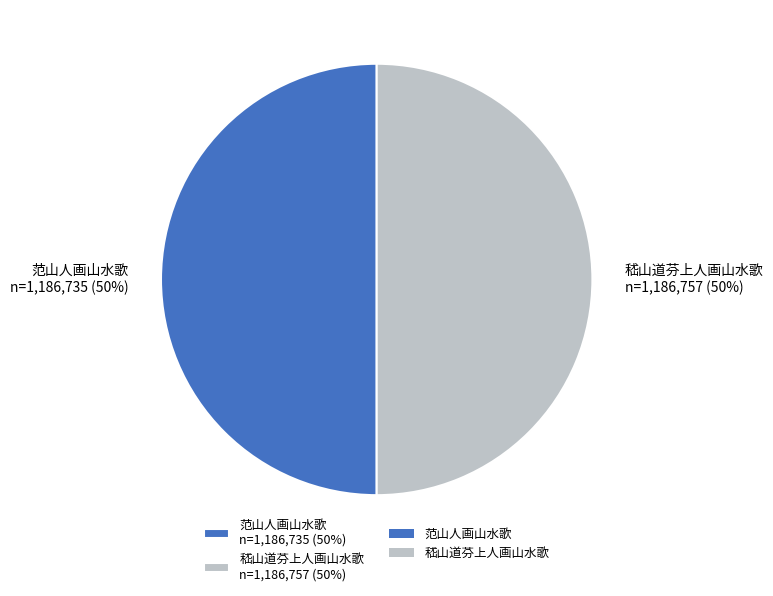

True or false: 范山人画山水歌 n=1,186,735 (50%) accounts for 50% of the total.

True